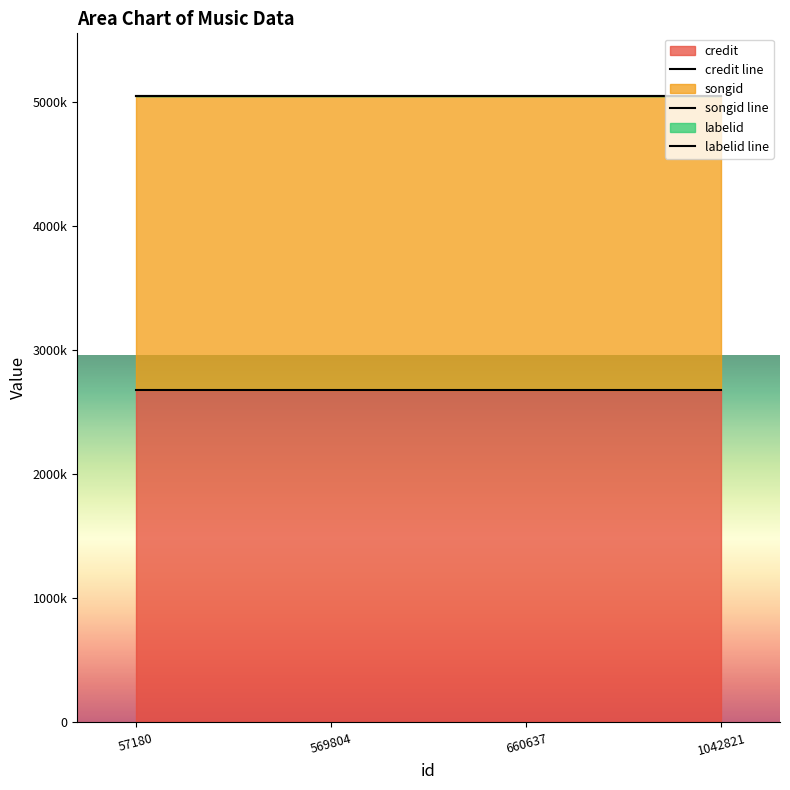

Reading left to right, what are all the values shown in this chart?

credit line: 57180=2681628	569804=2681628	660637=2681628	1042821=2681628
songid line: 57180=5046681	569804=5046681	660637=5046681	1042821=5046681
labelid line: 57180=5047463	569804=5047463	660637=5047463	1042821=5047463